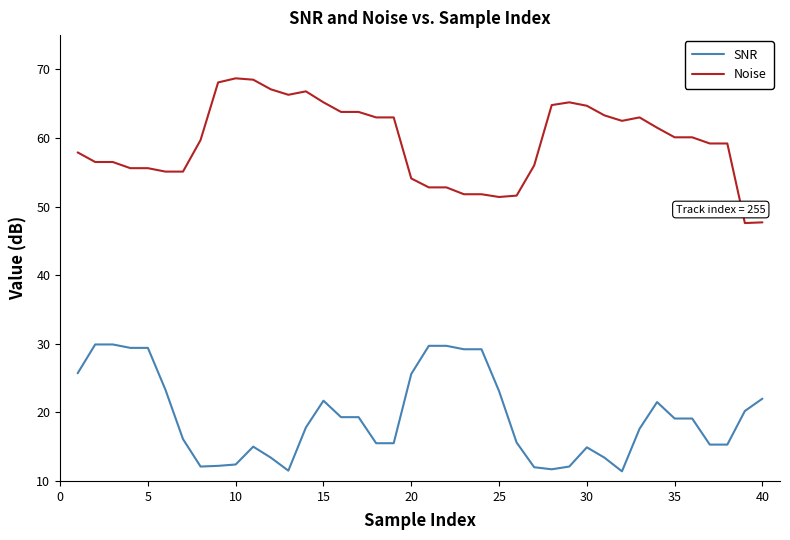

How many values in the SNR series are below 19?

20